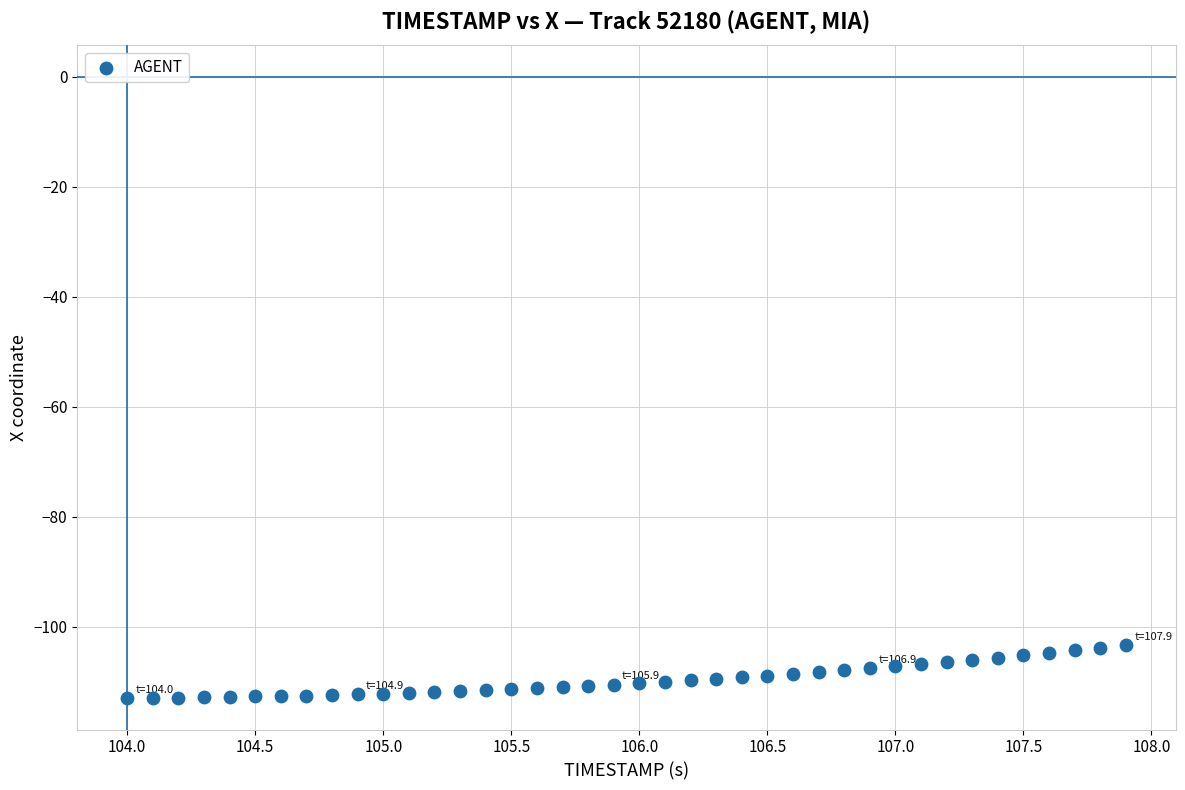

What is the range of X values (max minus min)?

3.9